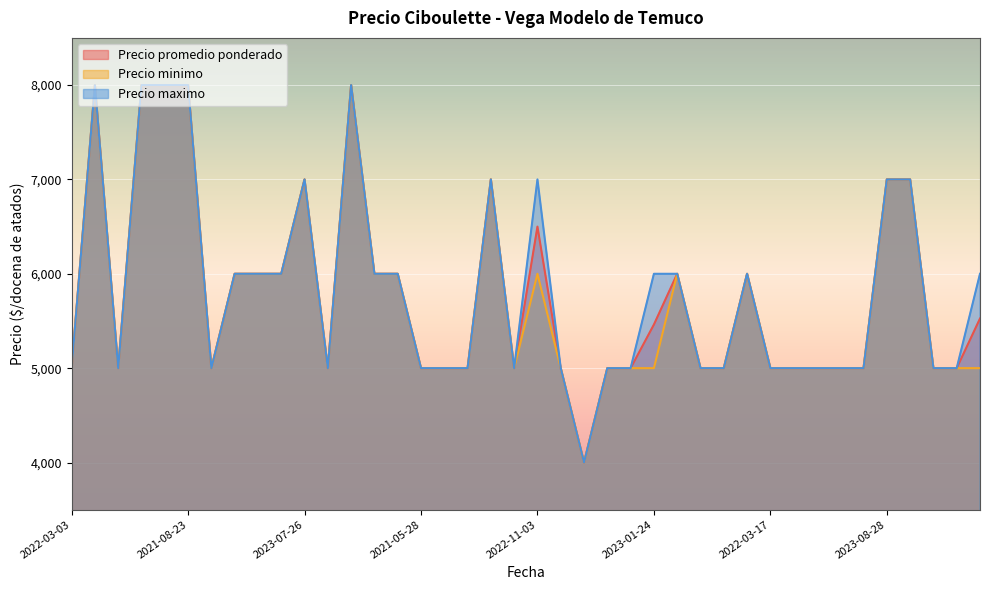

What is the average value of the Precio maximo series?

5825